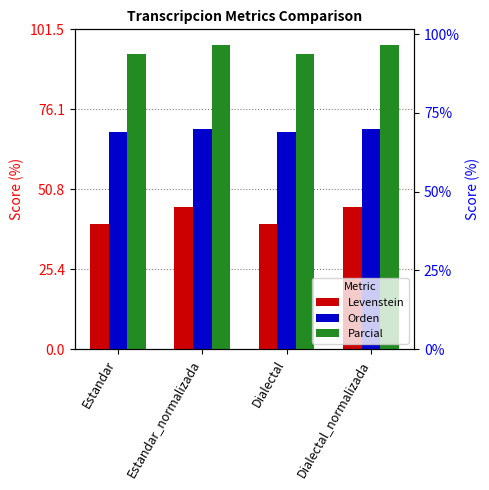

What is the difference between the Orden values at Dialectal_normalizada and Estandar?

0.8